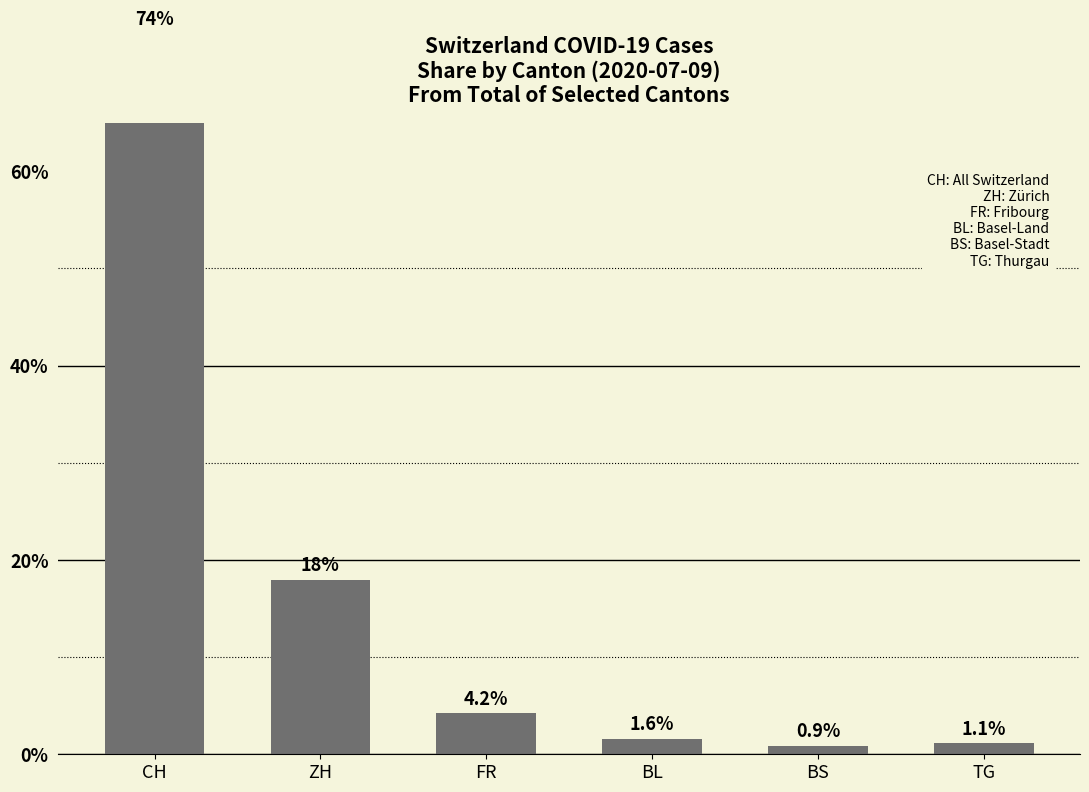

List the labels in order of value, largest first.

CH, ZH, FR, BL, TG, BS